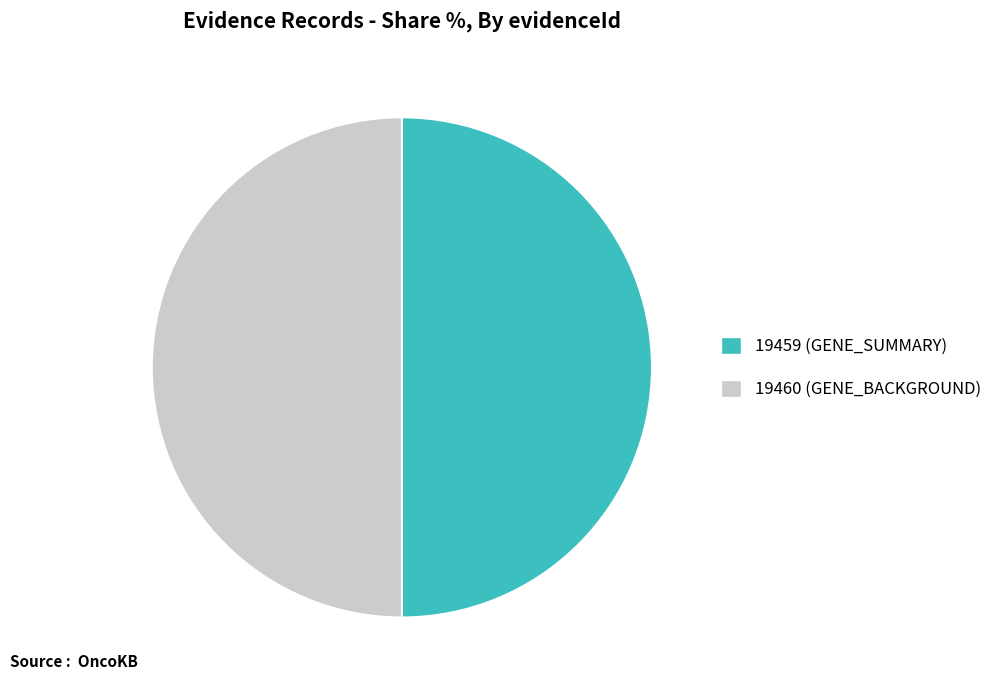

Do 19459 (GENE_SUMMARY) and 19460 (GENE_BACKGROUND) together represent more than half of the pie?

Yes